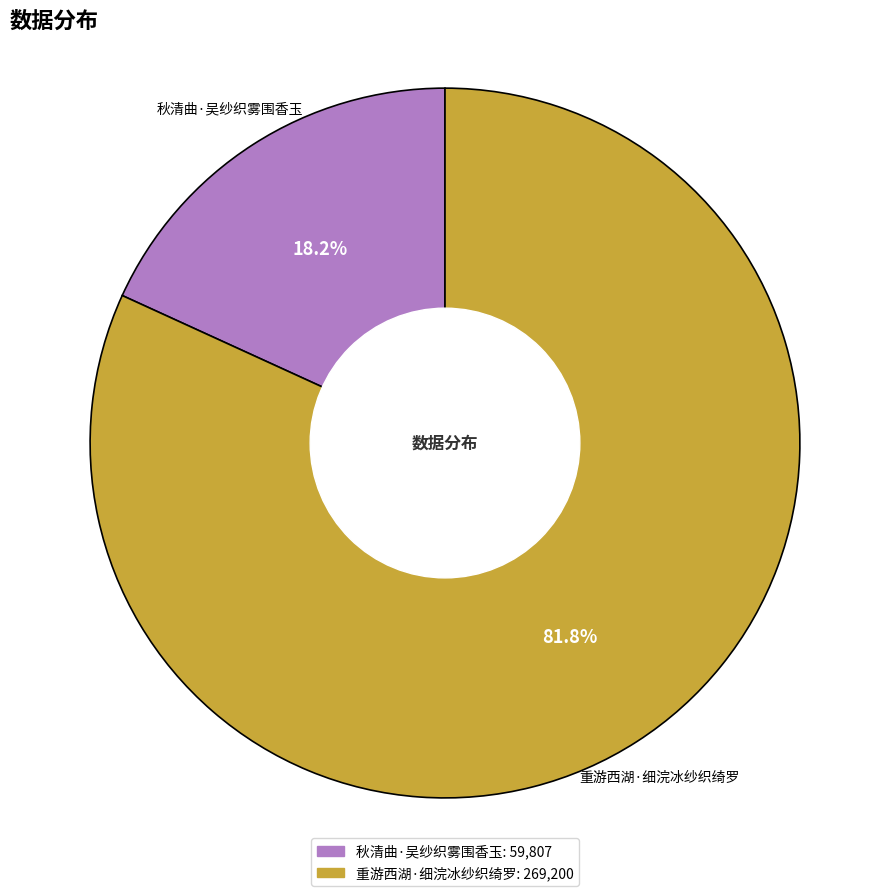

Between 重游西湖·细浣冰纱织绮罗 and 秋清曲·吴纱织雾围香玉, which is larger?

重游西湖·细浣冰纱织绮罗